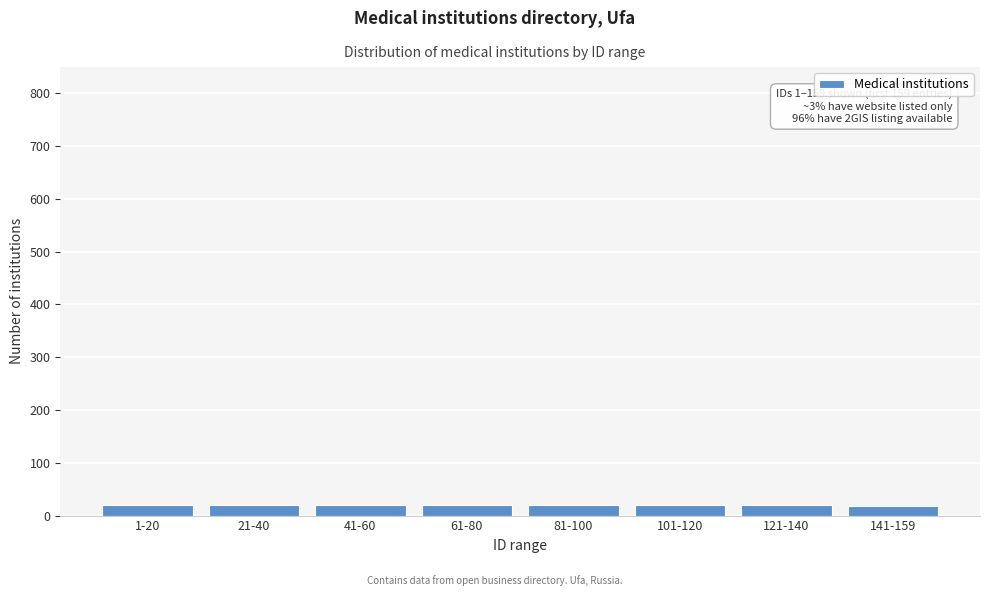

What is the sum of all values?

159